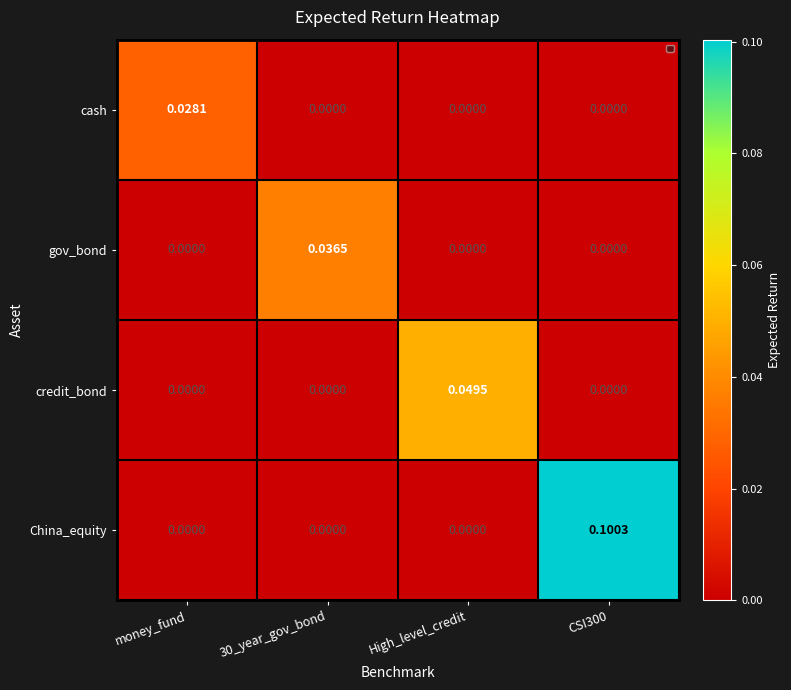

At how many categories does at least one series exceed 0?

4